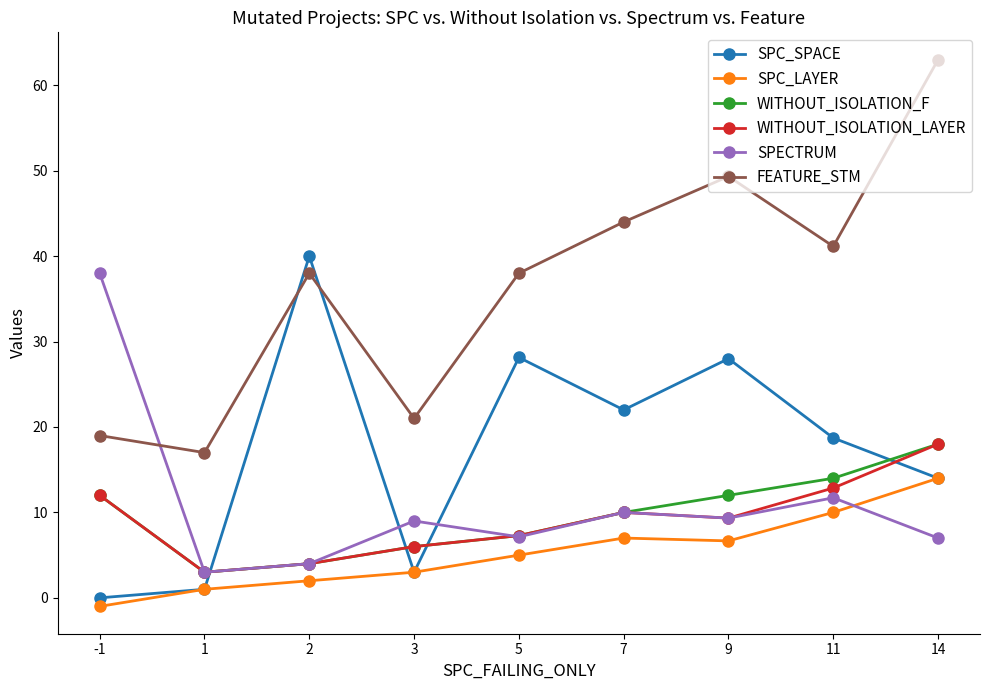

What are all the series names shown in the legend?

SPC_SPACE, SPC_LAYER, WITHOUT_ISOLATION_F, WITHOUT_ISOLATION_LAYER, SPECTRUM, FEATURE_STM